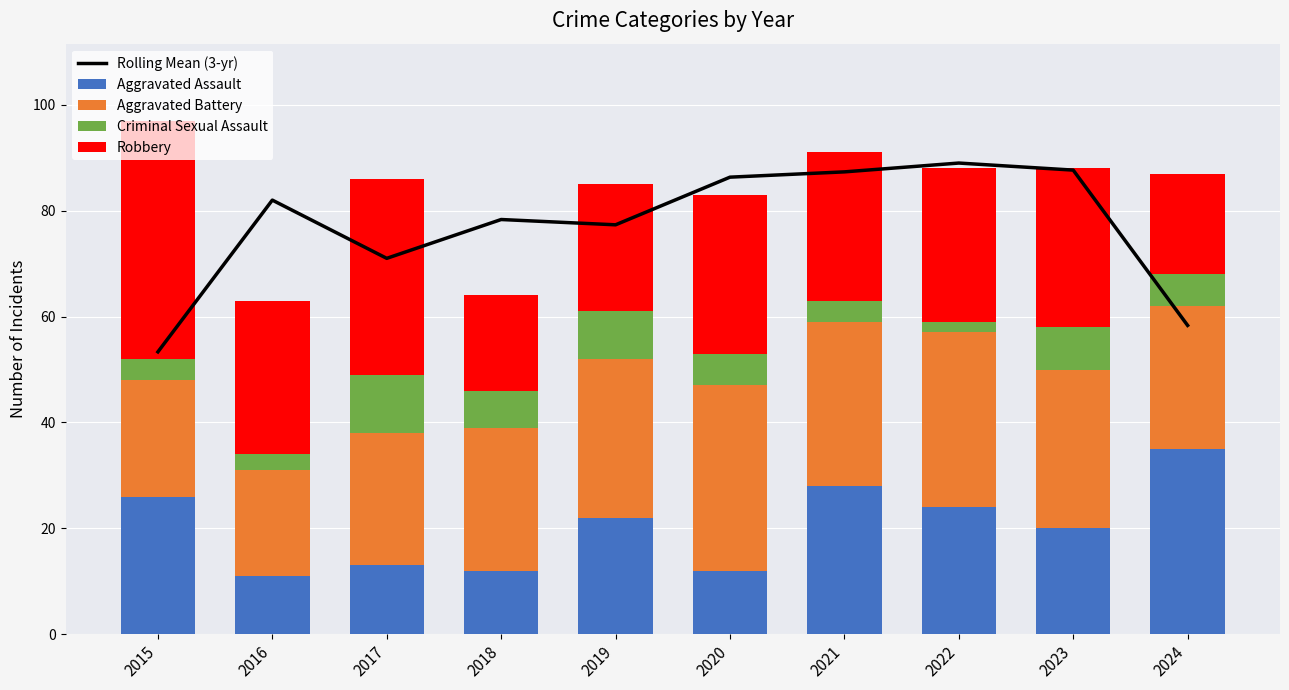

List the labels in order of Aggravated Assault value, largest first.

2024, 2021, 2015, 2022, 2019, 2023, 2017, 2018, 2020, 2016